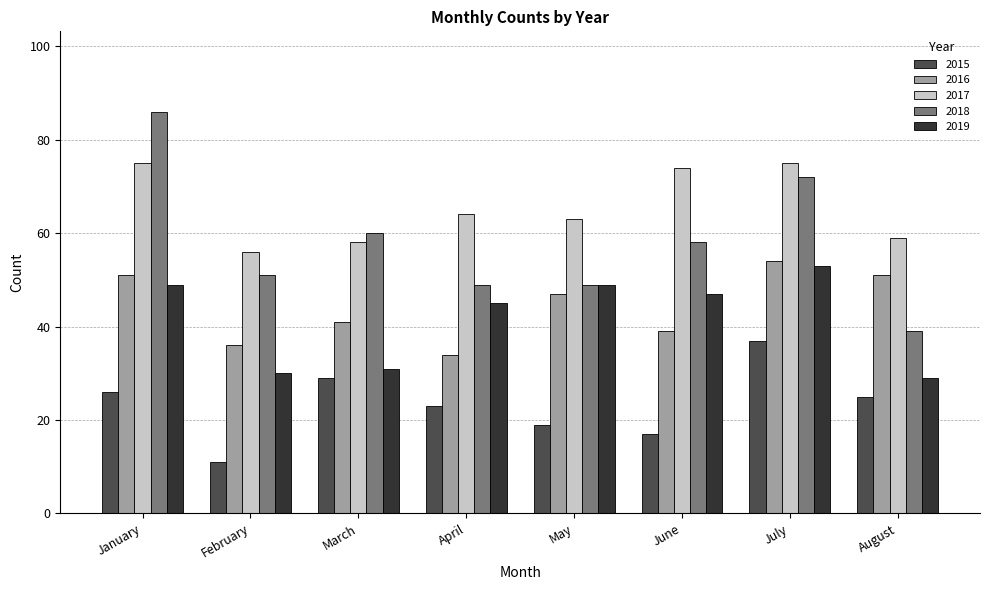

Between January and March, which series saw the biggest shift?

2018